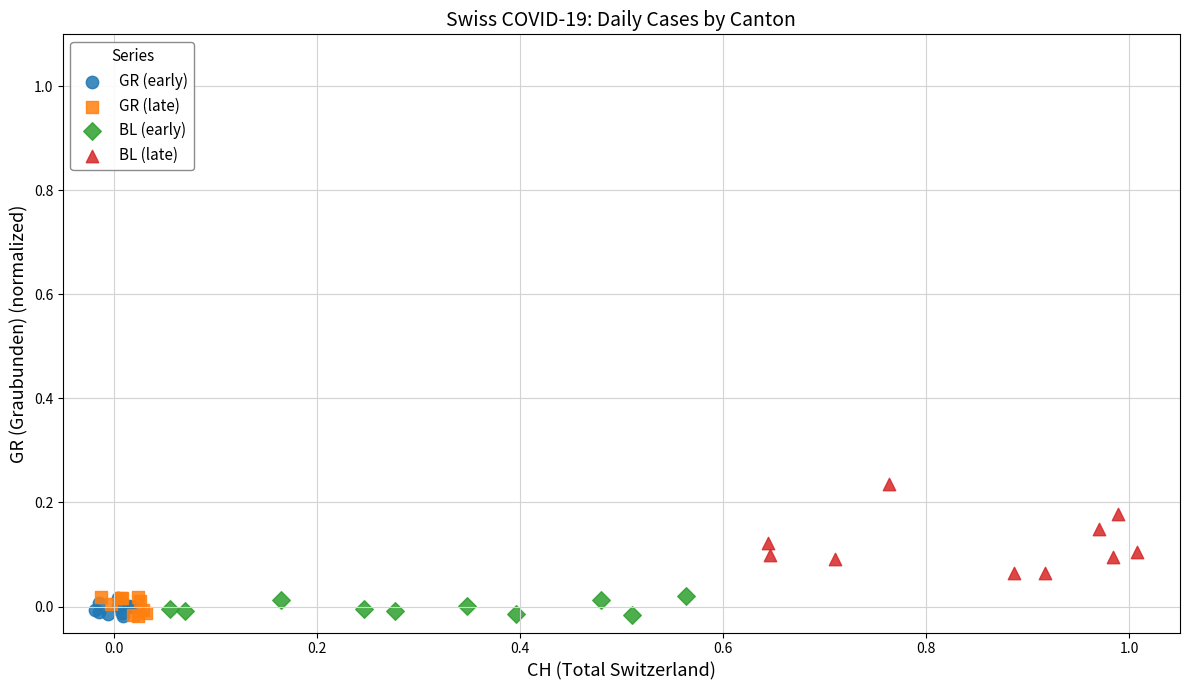

Which series has the widest spread of Y values?

BL (late)